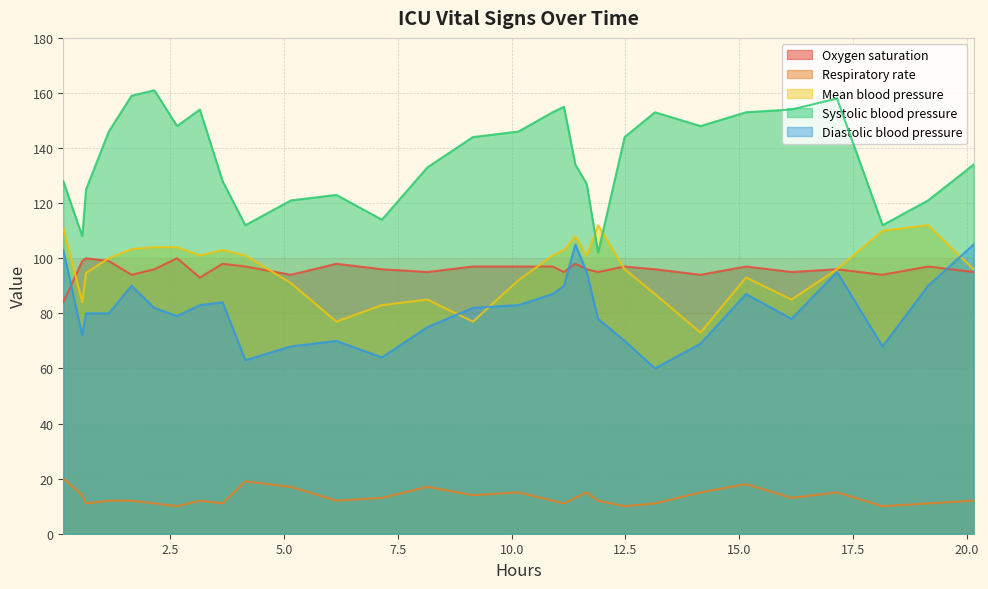

What is the average value of the Oxygen saturation series?

96.0